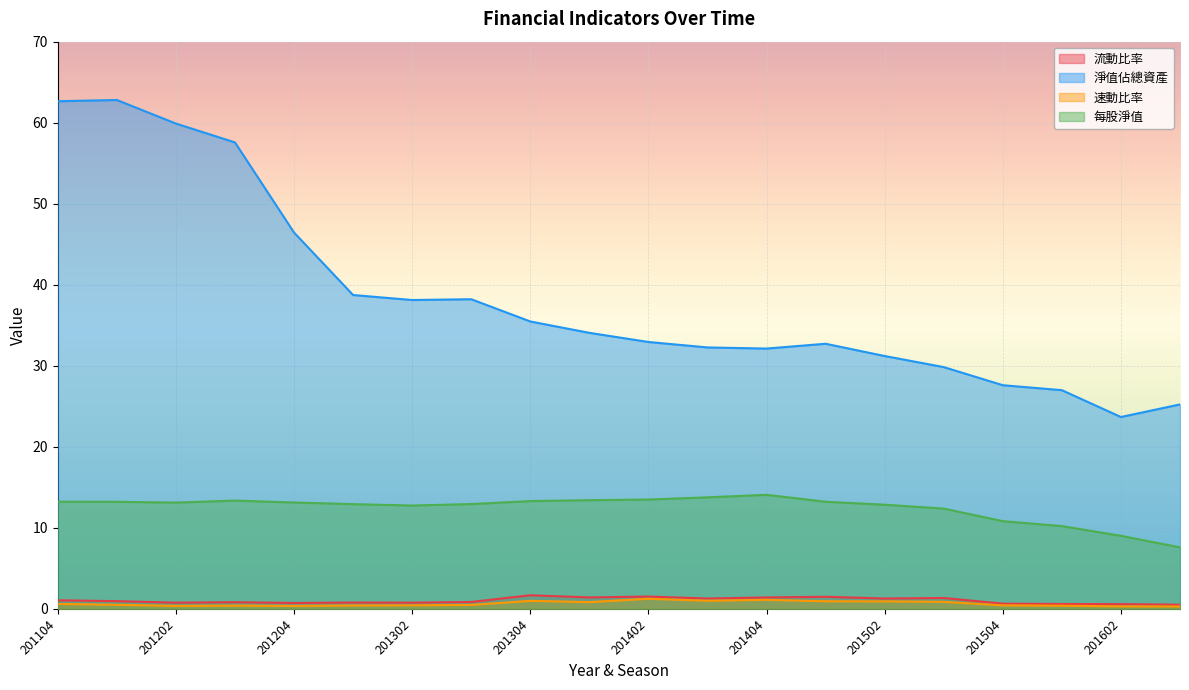

What is the difference between the maximum and minimum values in the 淨值佔總資產 series?

39.1